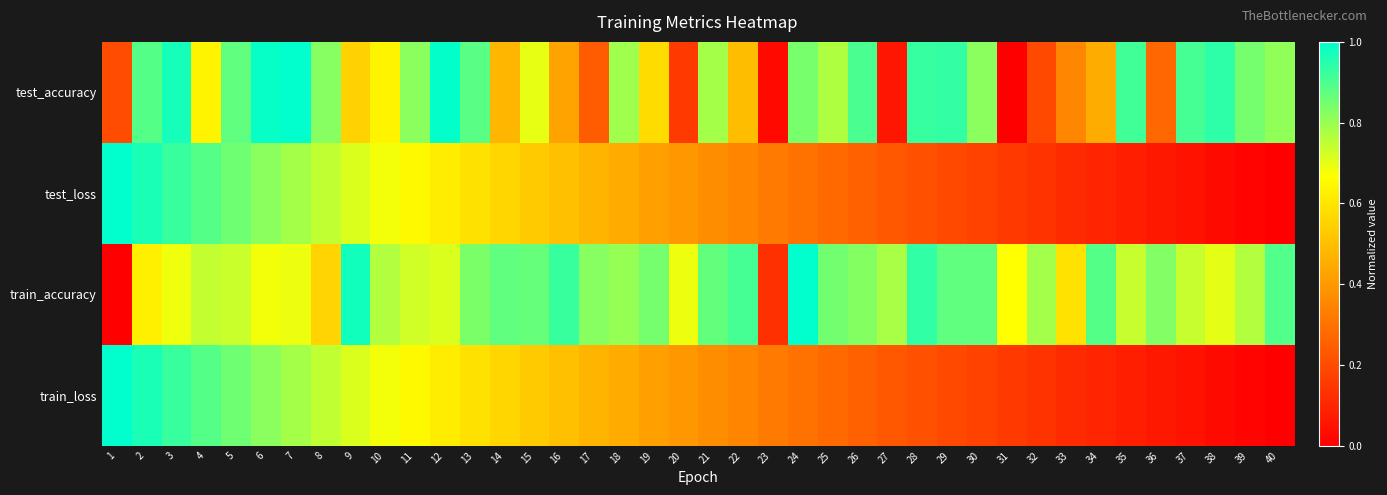

Reading left to right, transcribe all the data shown in this chart.

test_accuracy: 1=0.2	2=0.9	3=1.0	4=0.6	5=0.9	6=1.0	7=1.0	8=0.8	9=0.5	10=0.6	11=0.8	12=1.0	13=0.9	14=0.5	15=0.7	16=0.4	17=0.2	18=0.8	19=0.6	20=0.2	21=0.8	22=0.5	23=0.0	24=0.8	25=0.8	26=0.9	27=0.1	28=0.9	29=0.9	30=0.8	31=0.0	32=0.2	33=0.4	34=0.5	35=0.9	36=0.3	37=0.9	38=0.9	39=0.8	40=0.8
test_loss: 1=1.0	2=1.0	3=0.9	4=0.9	5=0.9	6=0.8	7=0.8	8=0.7	9=0.7	10=0.7	11=0.7	12=0.6	13=0.6	14=0.6	15=0.5	16=0.5	17=0.5	18=0.4	19=0.4	20=0.4	21=0.4	22=0.3	23=0.3	24=0.3	25=0.3	26=0.3	27=0.2	28=0.2	29=0.2	30=0.2	31=0.2	32=0.1	33=0.1	34=0.1	35=0.1	36=0.1	37=0.0	38=0.0	39=0.0	40=0.0
train_accuracy: 1=0.0	2=0.6	3=0.7	4=0.7	5=0.7	6=0.7	7=0.7	8=0.6	9=1.0	10=0.8	11=0.7	12=0.7	13=0.8	14=0.9	15=0.9	16=0.9	17=0.8	18=0.8	19=0.8	20=0.7	21=0.9	22=0.9	23=0.1	24=1.0	25=0.8	26=0.8	27=0.8	28=0.9	29=0.9	30=0.9	31=0.7	32=0.8	33=0.6	34=0.9	35=0.7	36=0.8	37=0.7	38=0.7	39=0.8	40=0.9
train_loss: 1=1.0	2=1.0	3=0.9	4=0.9	5=0.9	6=0.8	7=0.8	8=0.7	9=0.7	10=0.7	11=0.7	12=0.6	13=0.6	14=0.6	15=0.5	16=0.5	17=0.5	18=0.4	19=0.4	20=0.4	21=0.4	22=0.3	23=0.3	24=0.3	25=0.3	26=0.3	27=0.2	28=0.2	29=0.2	30=0.2	31=0.2	32=0.1	33=0.1	34=0.1	35=0.1	36=0.1	37=0.0	38=0.0	39=0.0	40=0.0